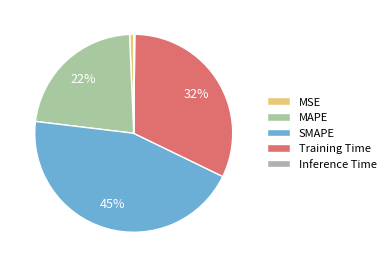

To the nearest percent, what is the average slice percentage?

20%